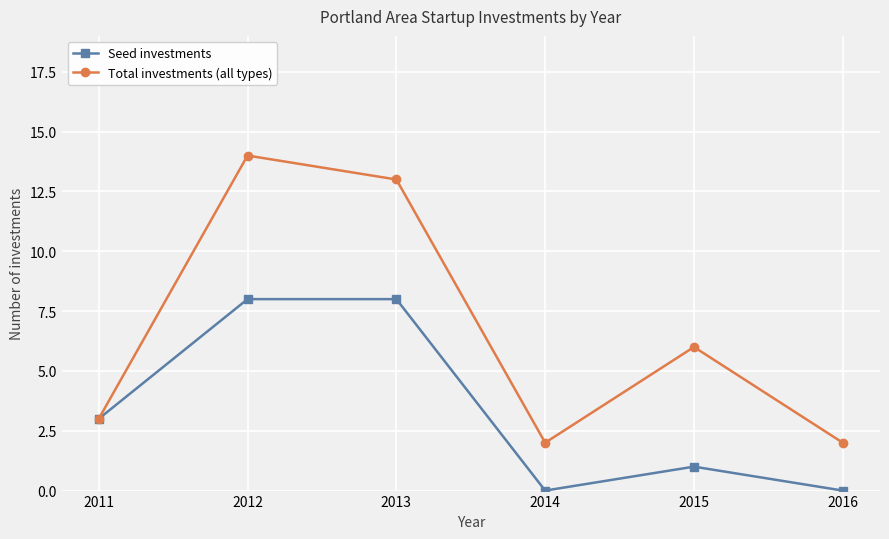

Does the chart display data point markers on the line(s)?

Yes